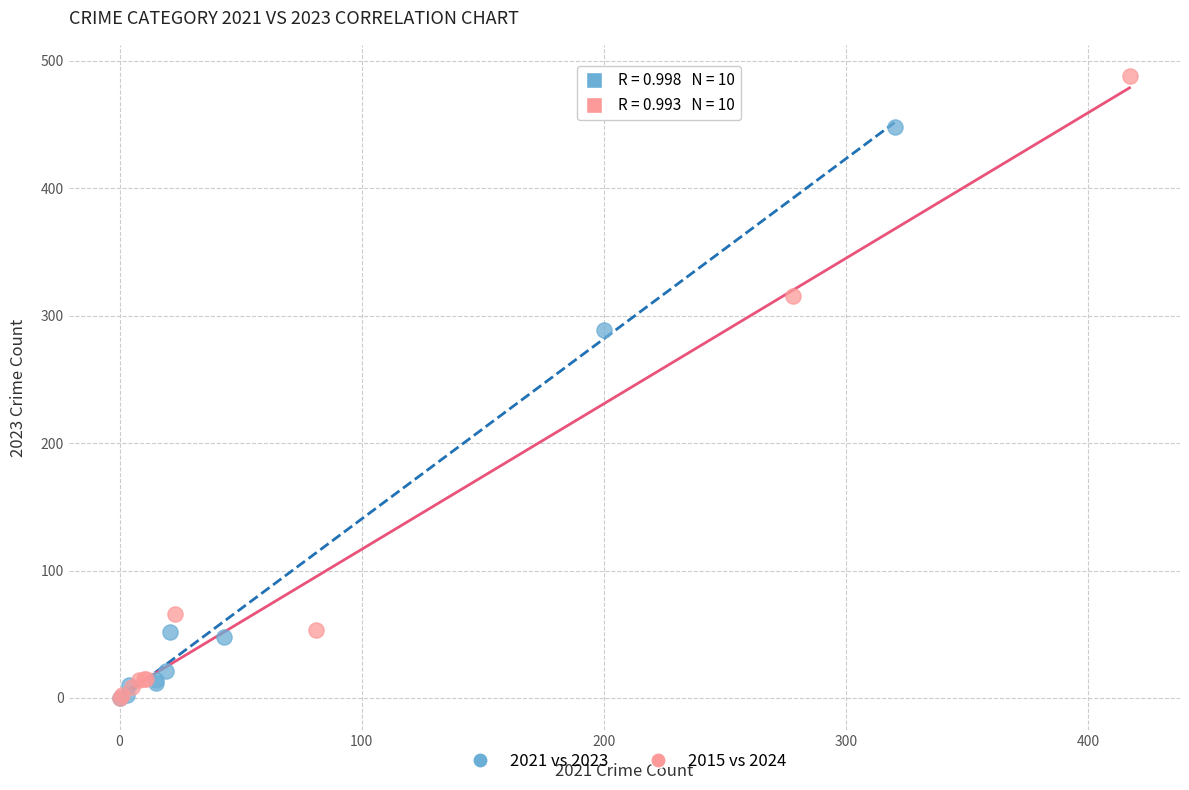

Which series has the largest Y range (max minus min)?

2015 vs 2024